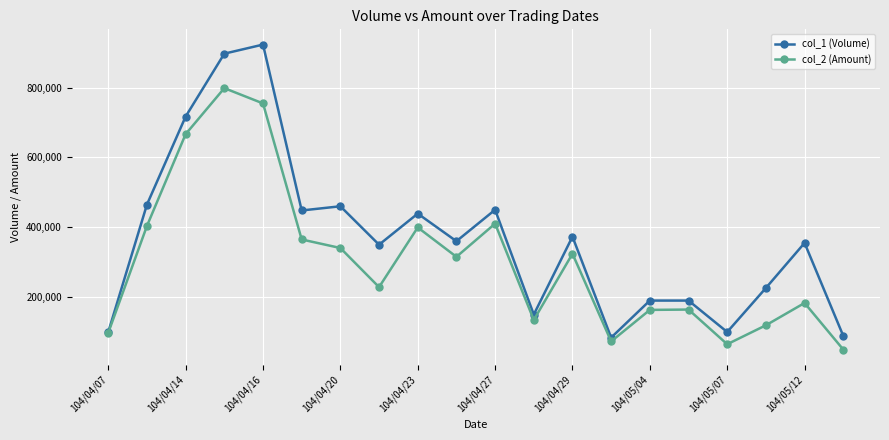

What is the value of the col_2 (Amount) point at the 17th from the left?

65000